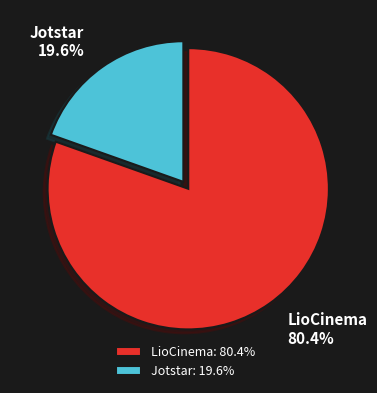

To the nearest percent, what is the average slice percentage?

50%